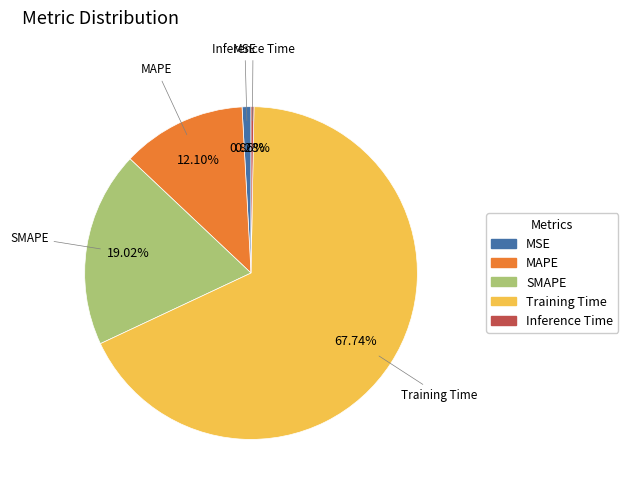

Which has a higher value, MAPE or Inference Time?

MAPE